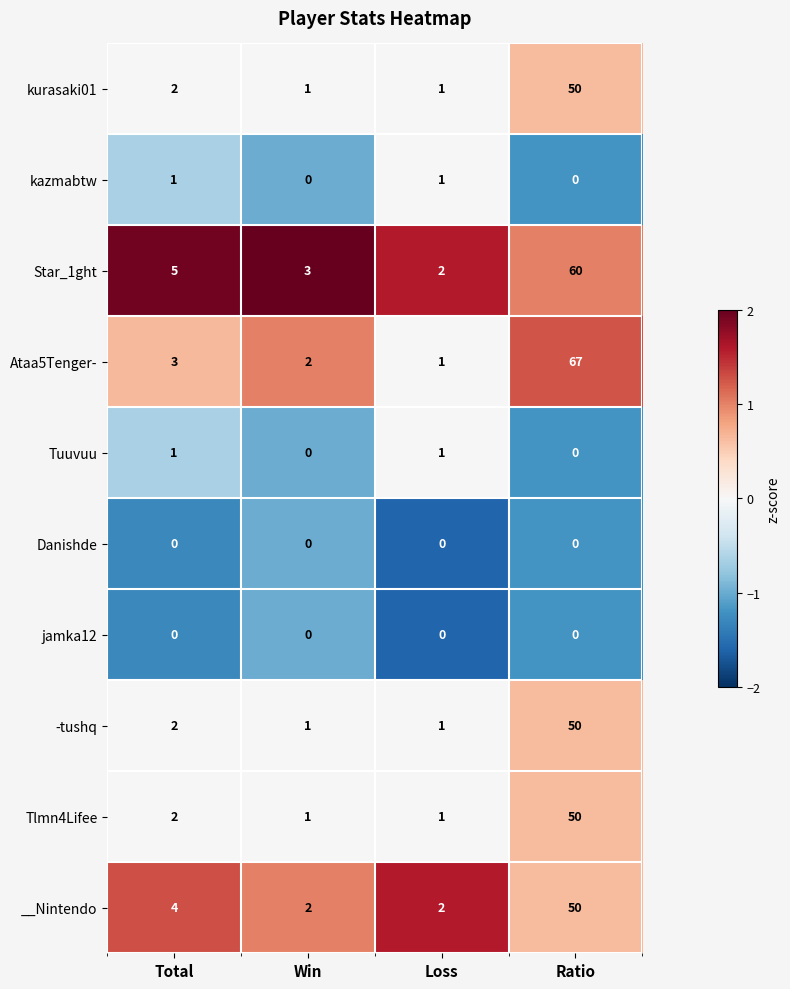

What is the spread (max minus min) of values at Loss?

2